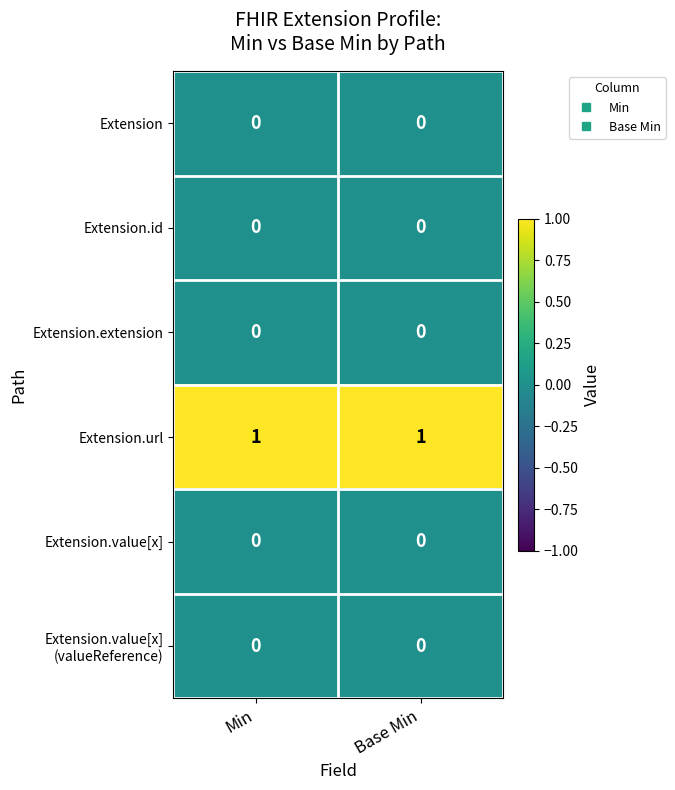

Is the value of Extension.url at Min greater than the value of Extension.extension at Min?

Yes